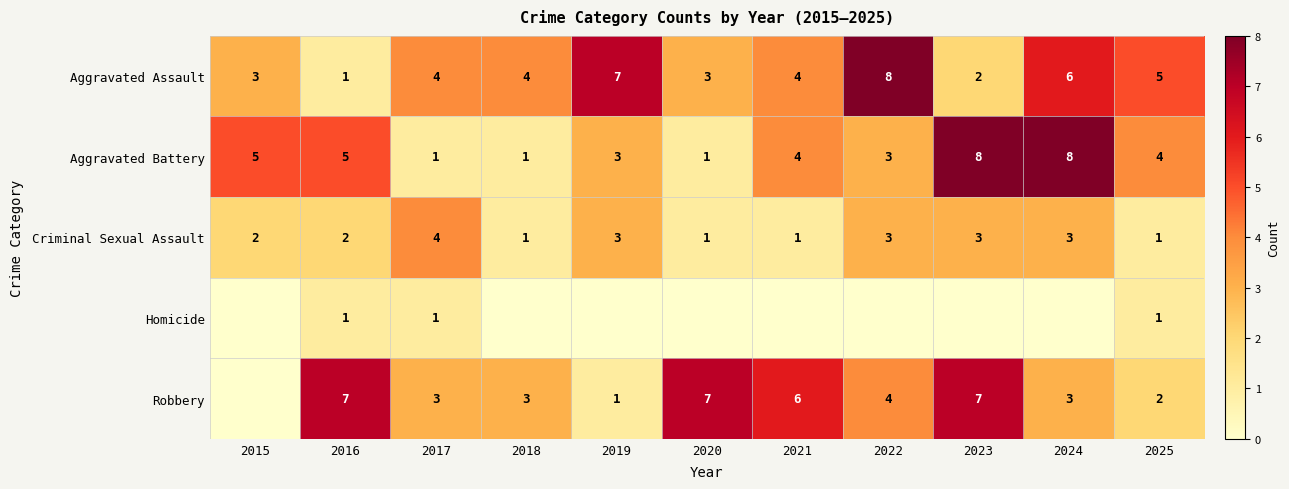

At how many categories does at least one series exceed 6?

6